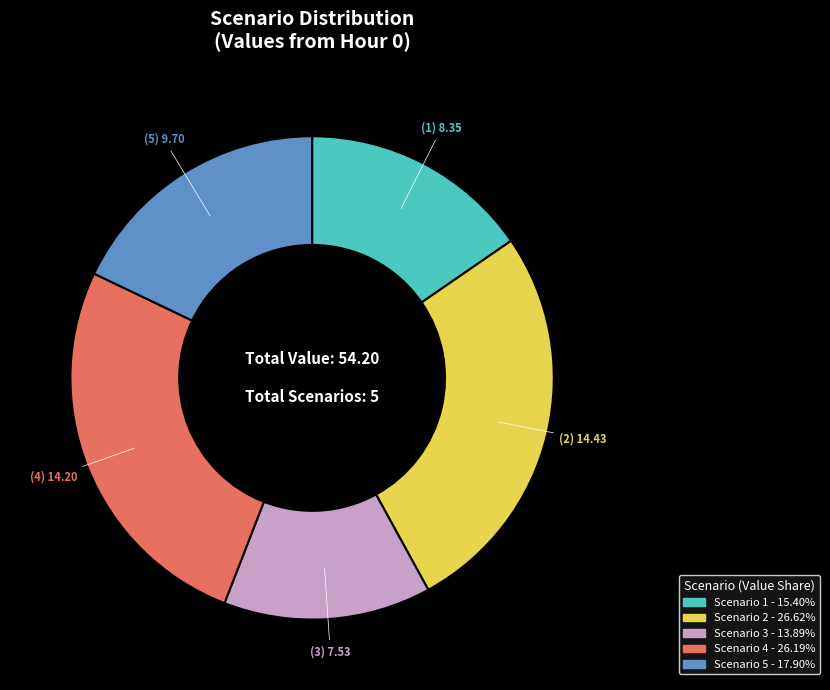

Does any single category account for the majority?

No